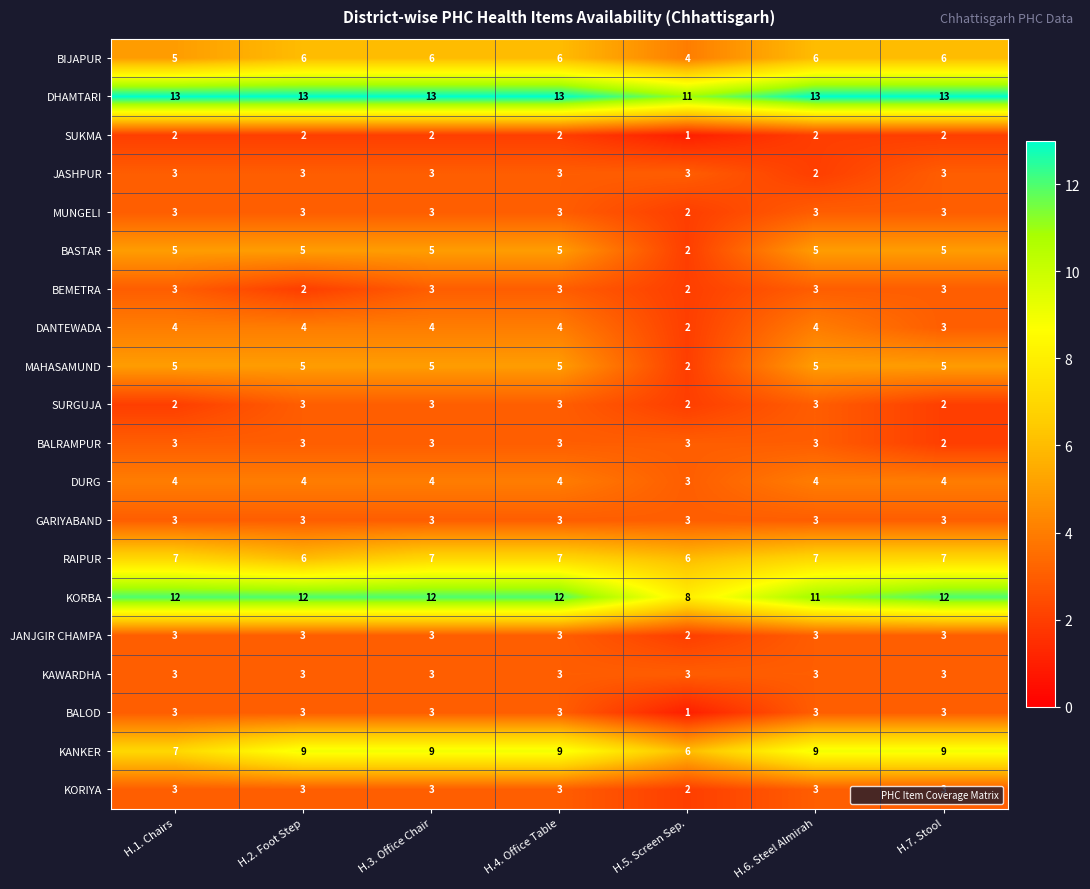

What is the lowest value of the DHAMTARI series?

11